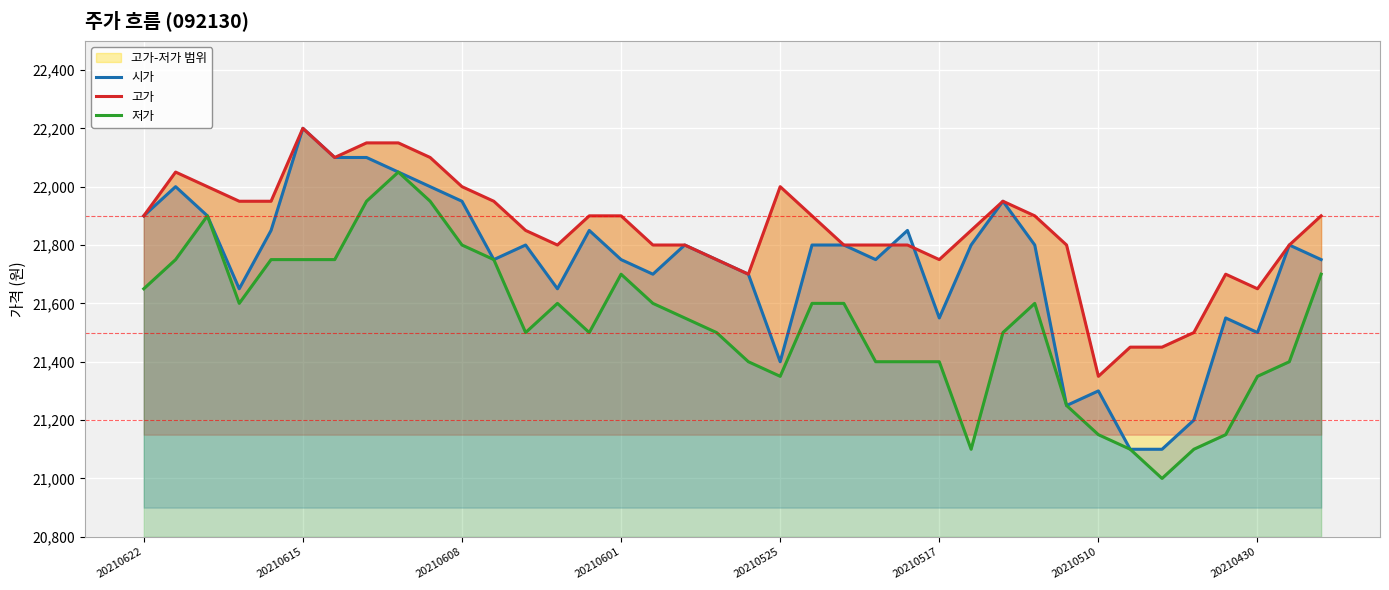

How many values in the 저가 series exceed 21600?

13